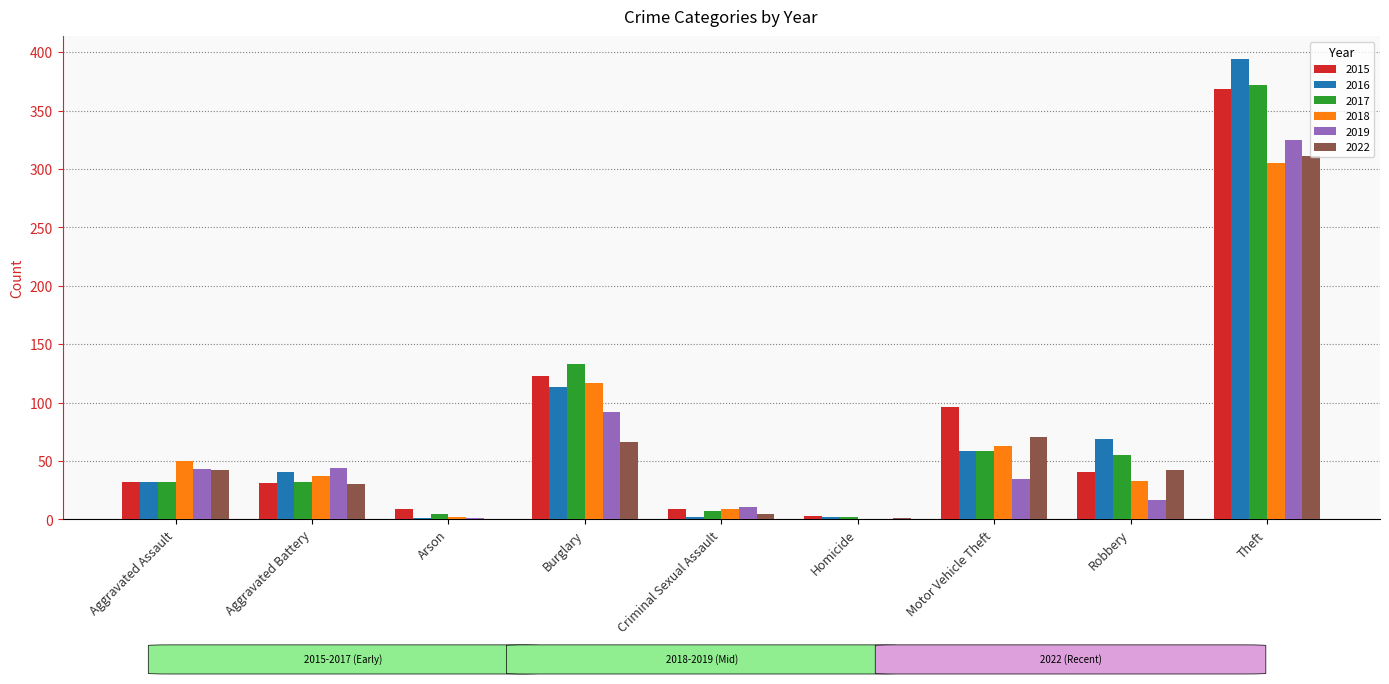

At which label does 2015 reach its peak?

Theft